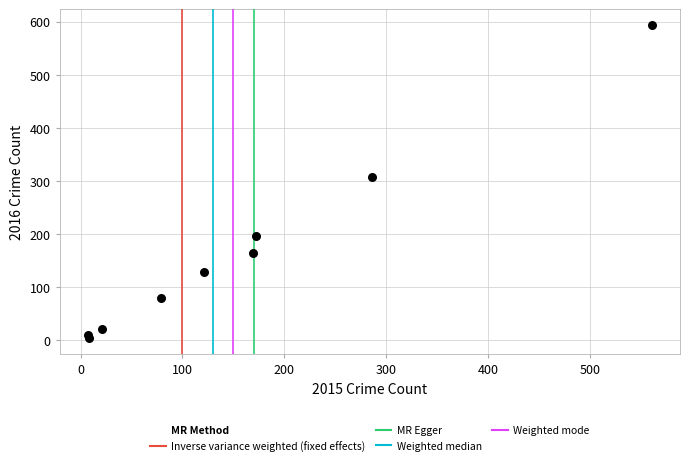

What is the range of X values (max minus min)?

554